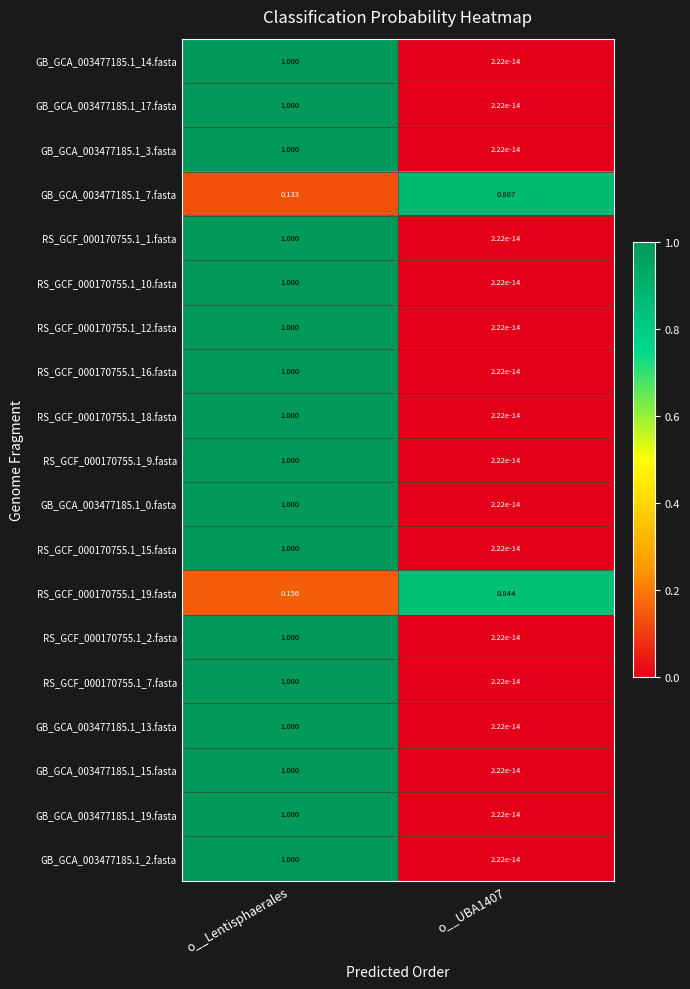

At which label does GB_GCA_003477185.1_7.fasta reach its minimum?

o__Lentisphaerales